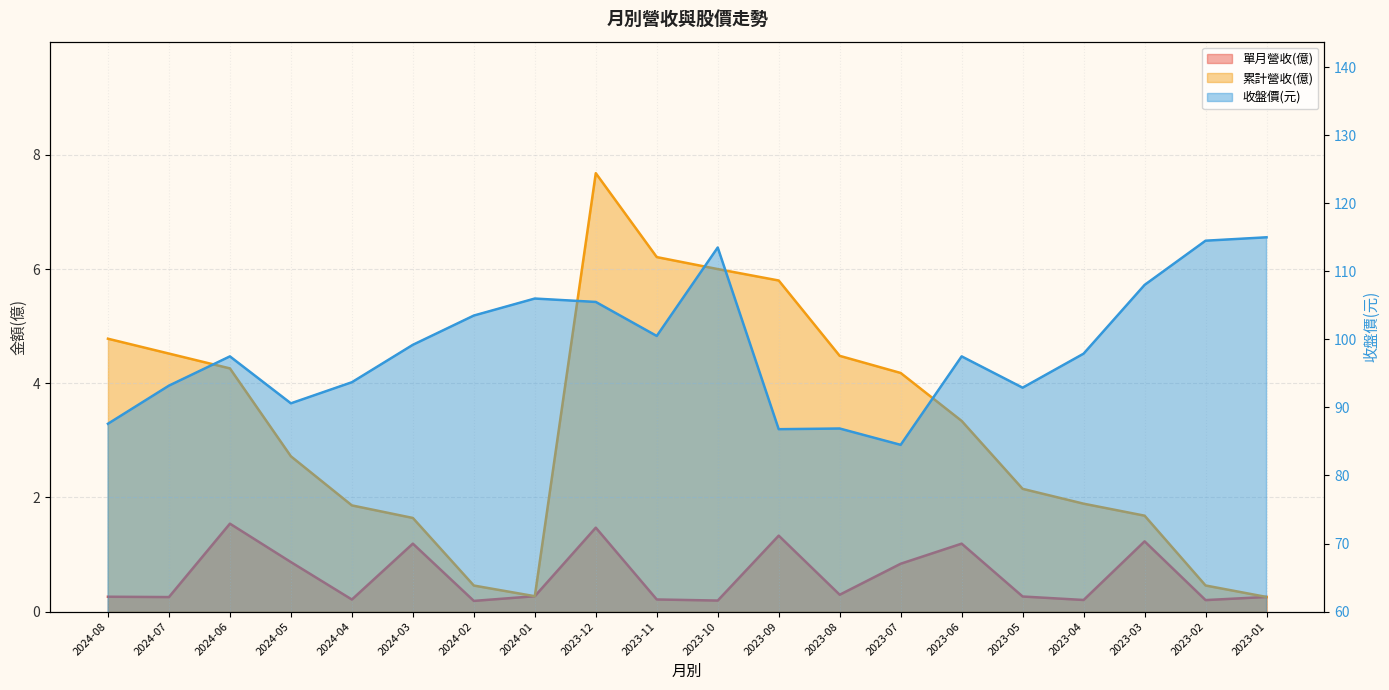

What is the average value of the 單月營收(億) series?

0.6